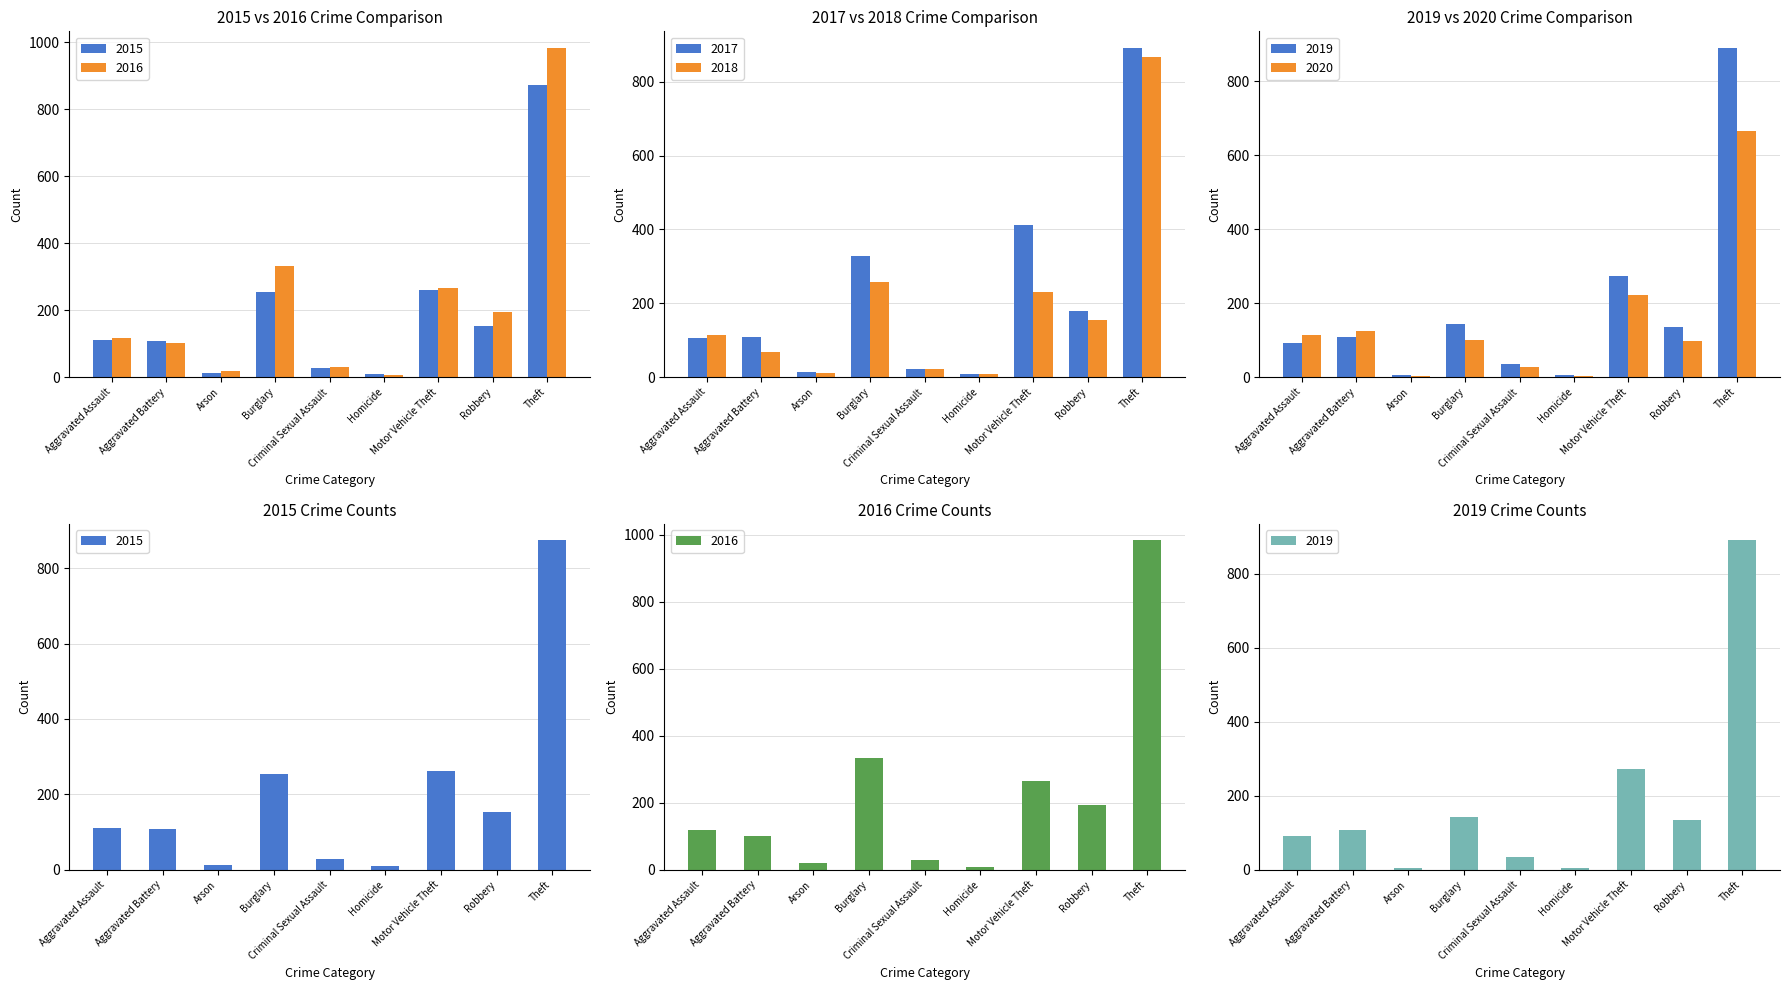

Rank the series by their maximum value, from highest to lowest.

2016, 2017, 2019, 2015, 2018, 2020